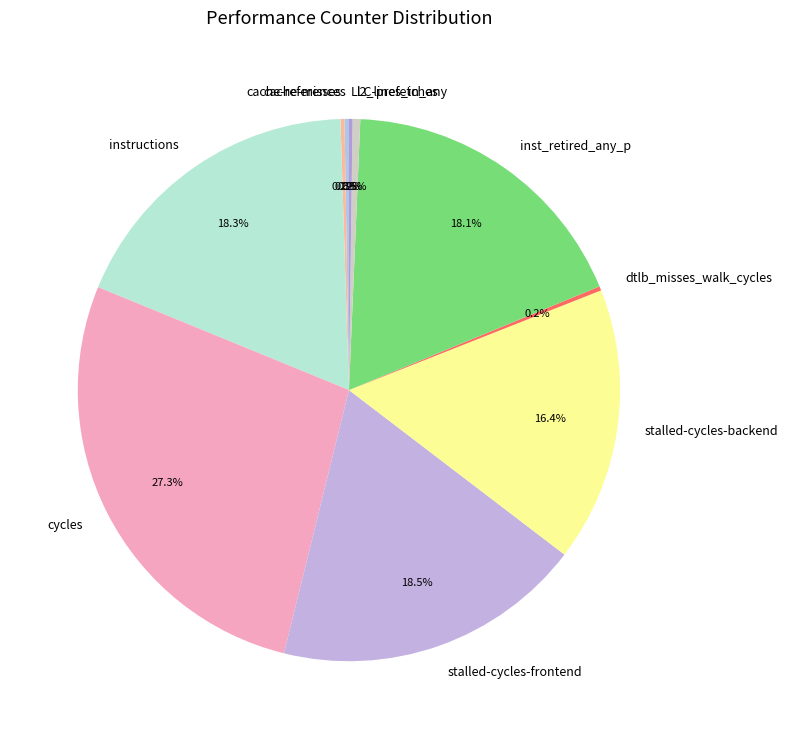

Is there a majority slice in this chart?

No